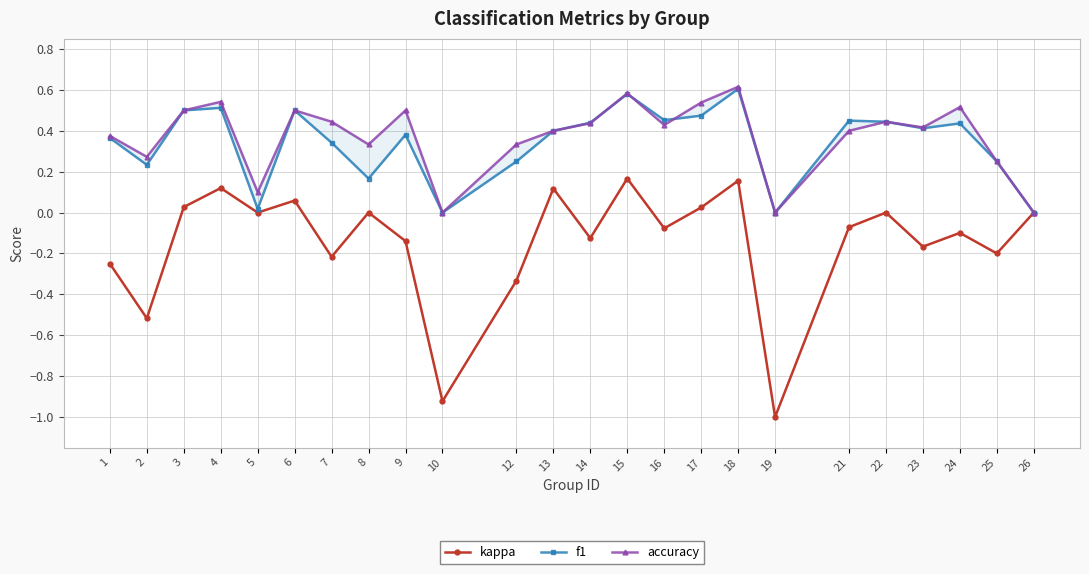

At 17, list the series in order from smallest to largest.

kappa, f1, accuracy